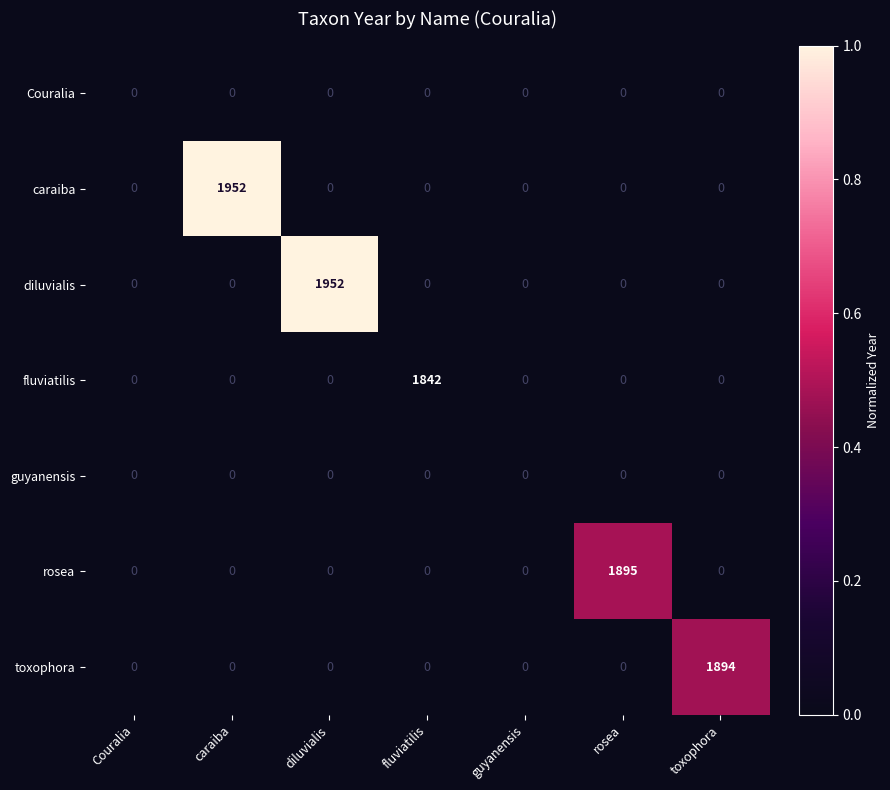

What is the maximum value for diluvialis?

1952